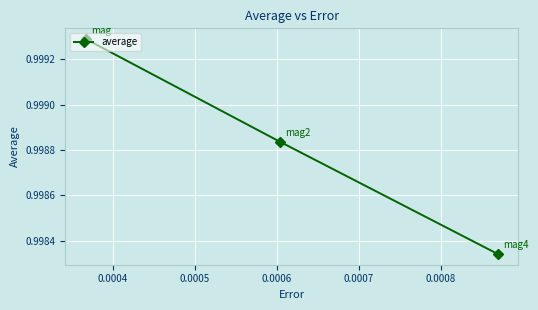

How many lines are shown in the chart?

1